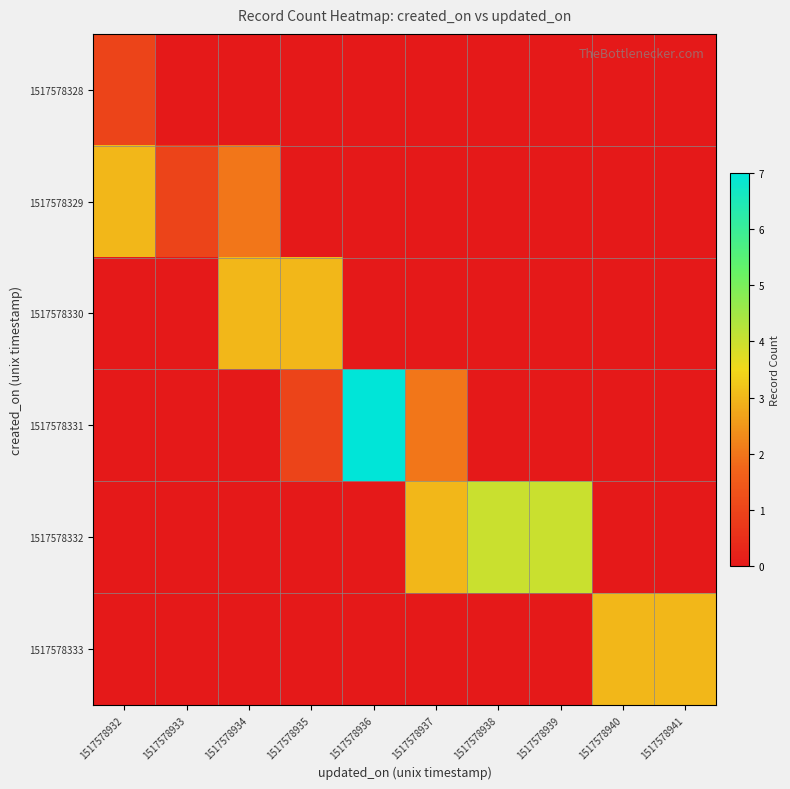

Between 1517578932 and 1517578934, which series saw the biggest shift?

1517578330